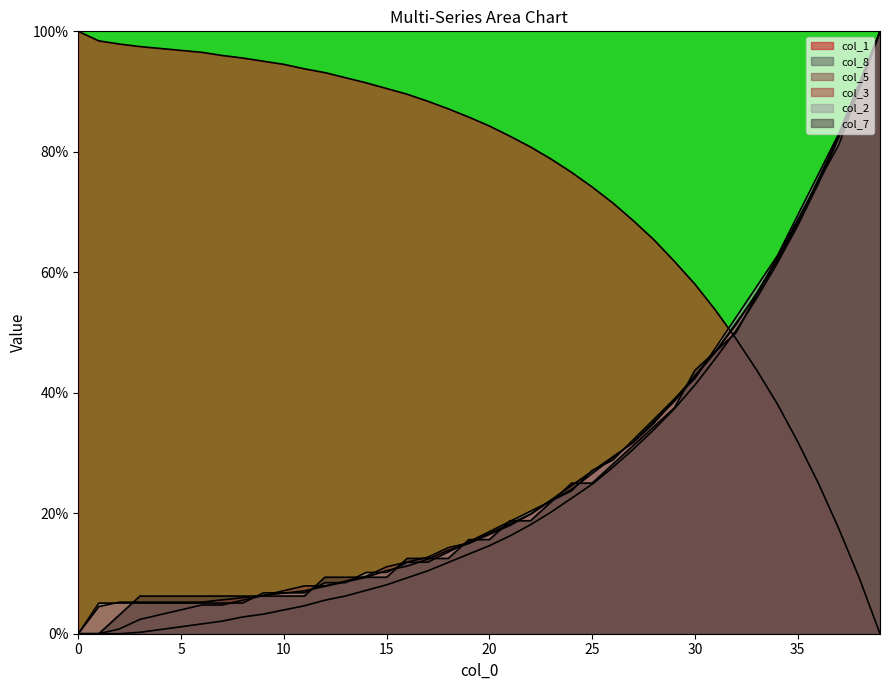

What is the difference between the second highest and second lowest values in the col_3 series?

86.5